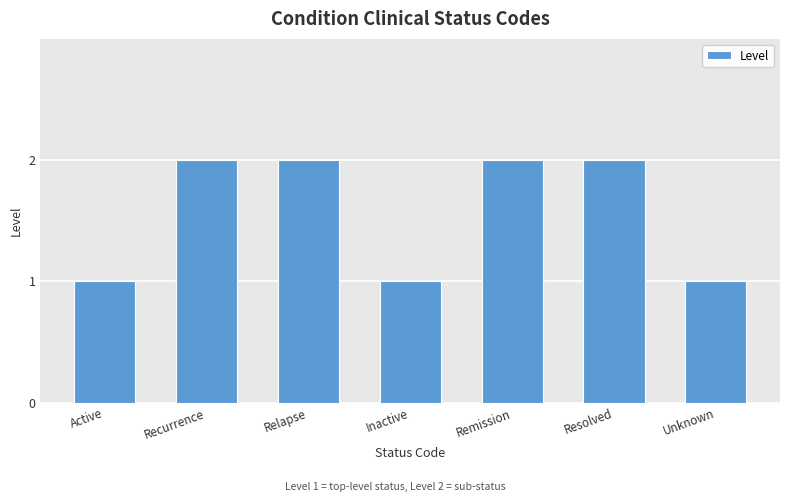

Reading left to right, what are all the values shown in this chart?

1	2	2	1	2	2	1